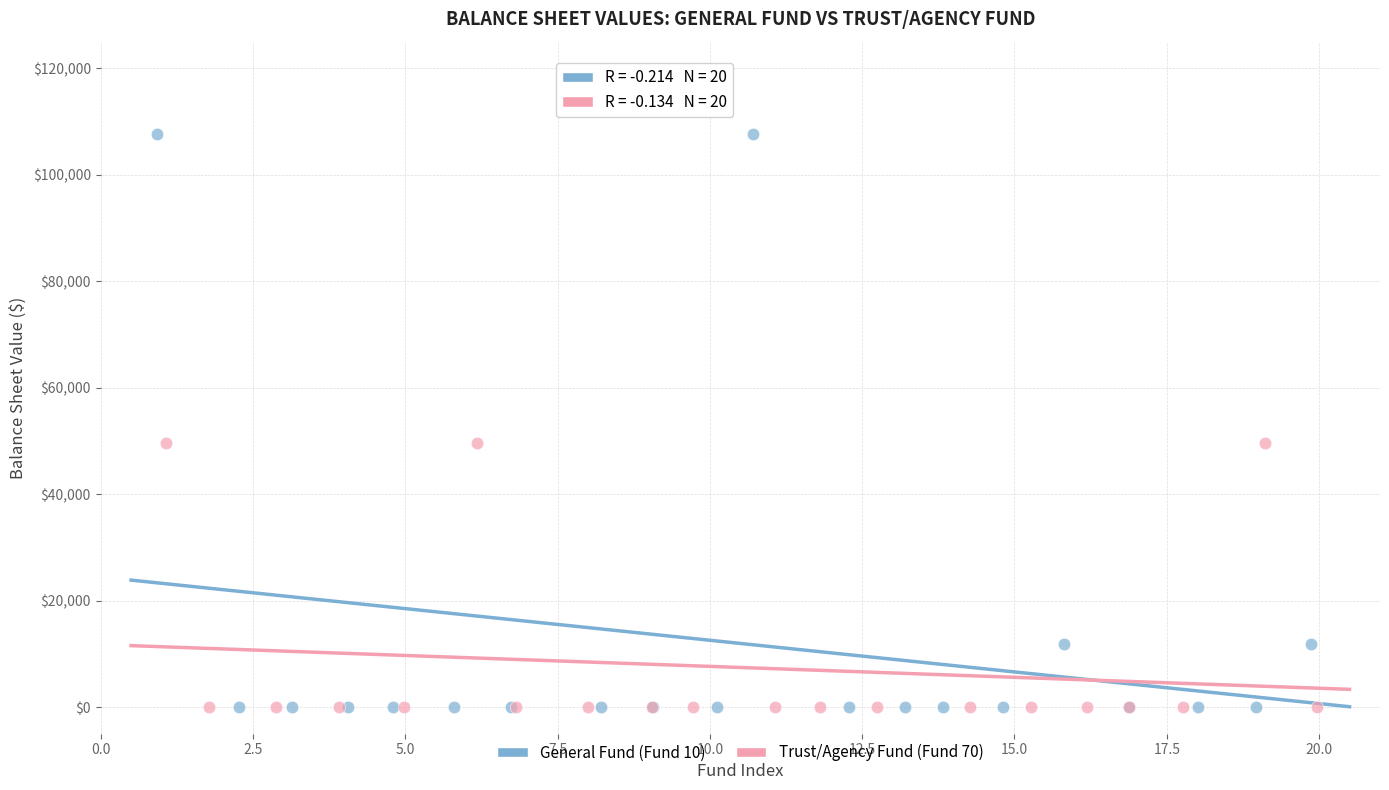

Which series has the largest Y range (max minus min)?

General Fund (Fund 10)